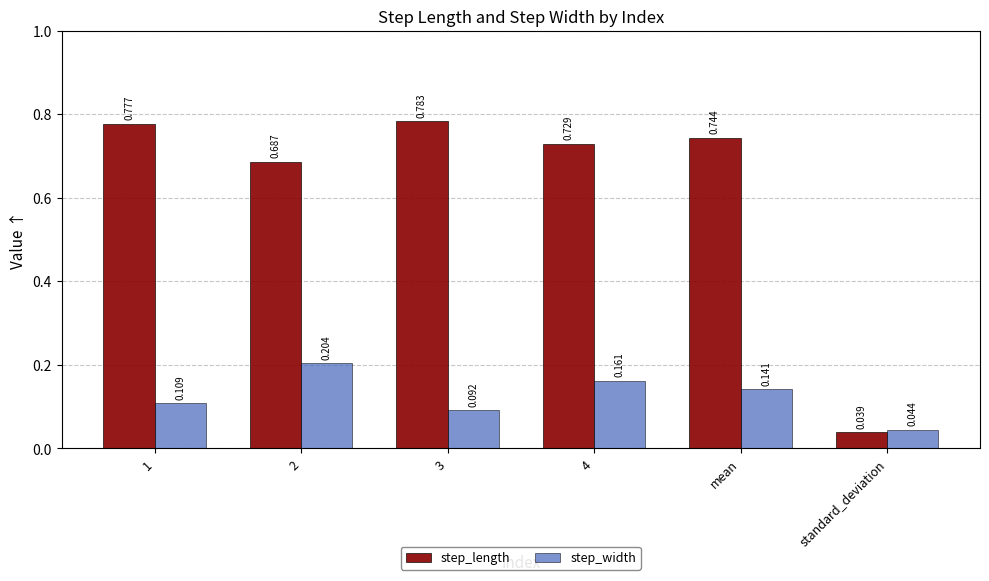

Where is step_length nearest to the value 0?

standard_deviation